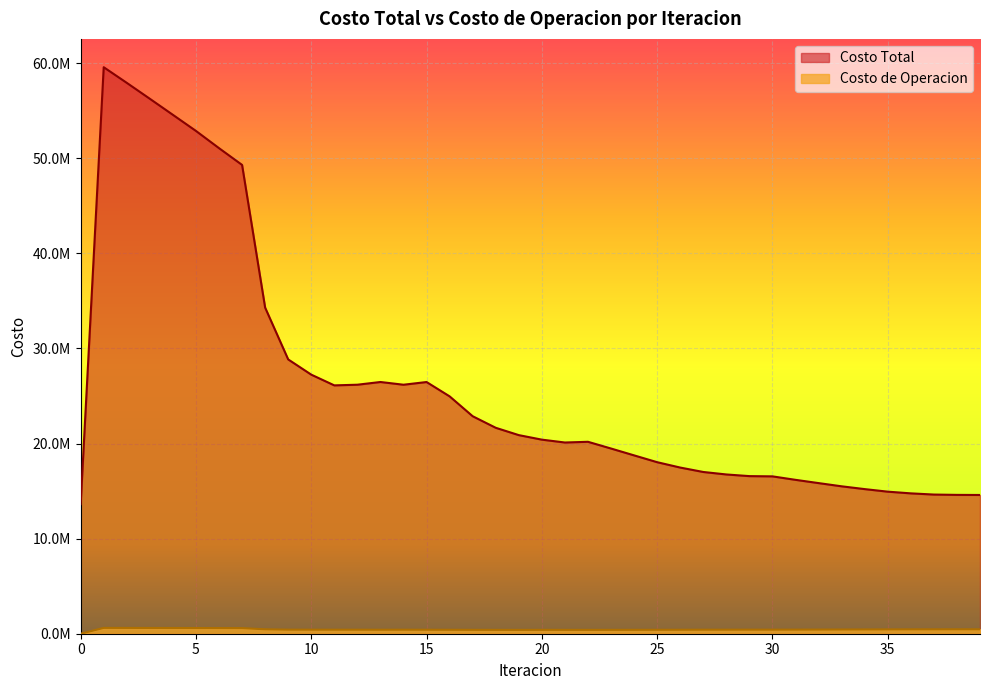

Between 20 and 39, which is larger?

20